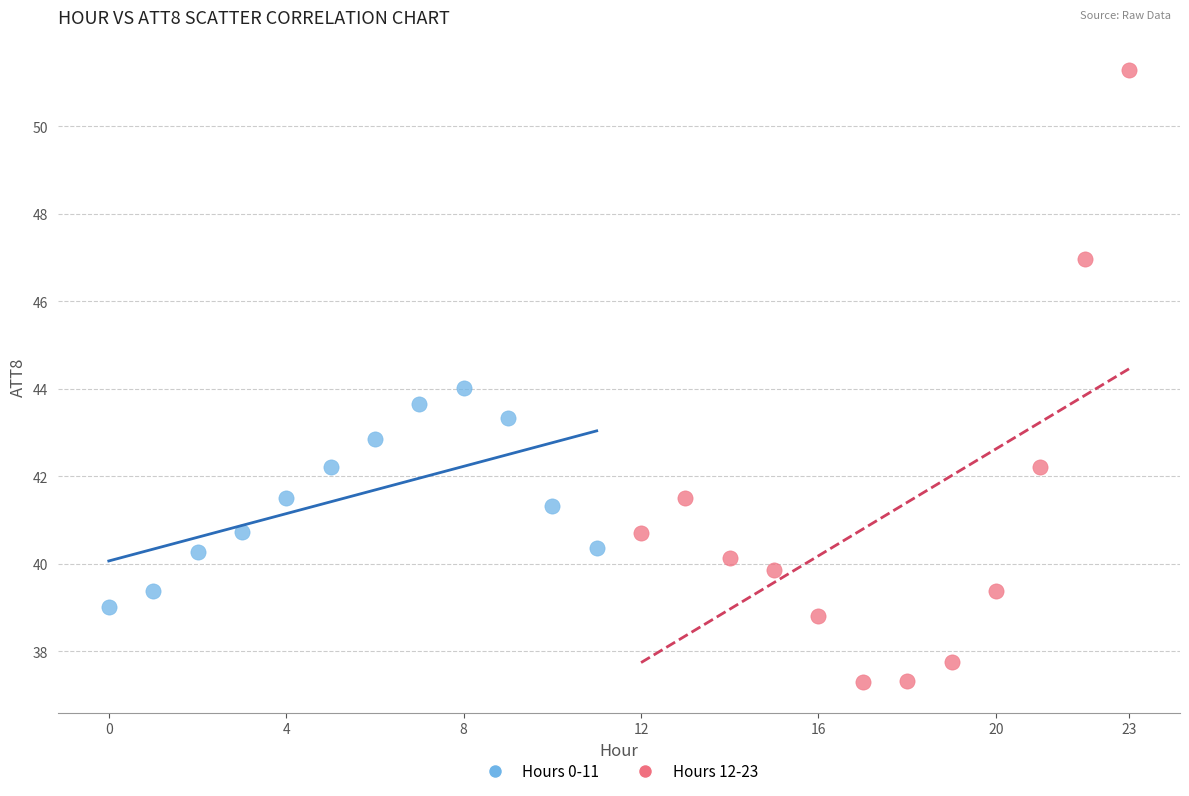

What are all the series names shown in the legend?

Hours 0-11, Hours 12-23